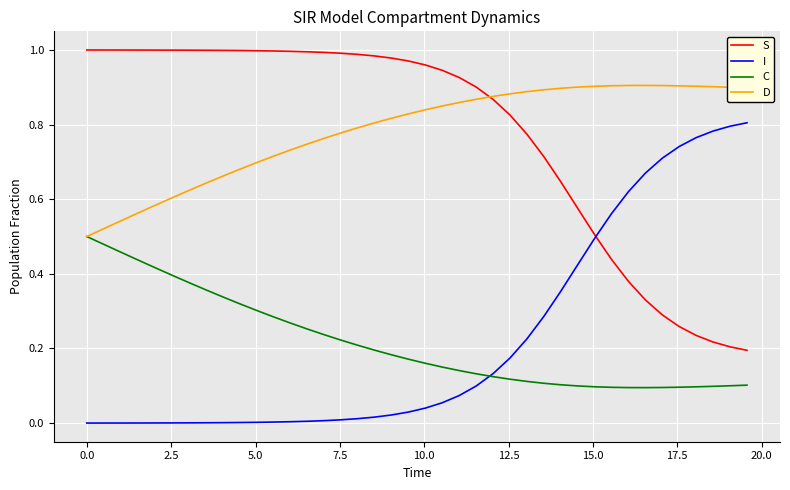

True or false: D and I cross at least once.

False